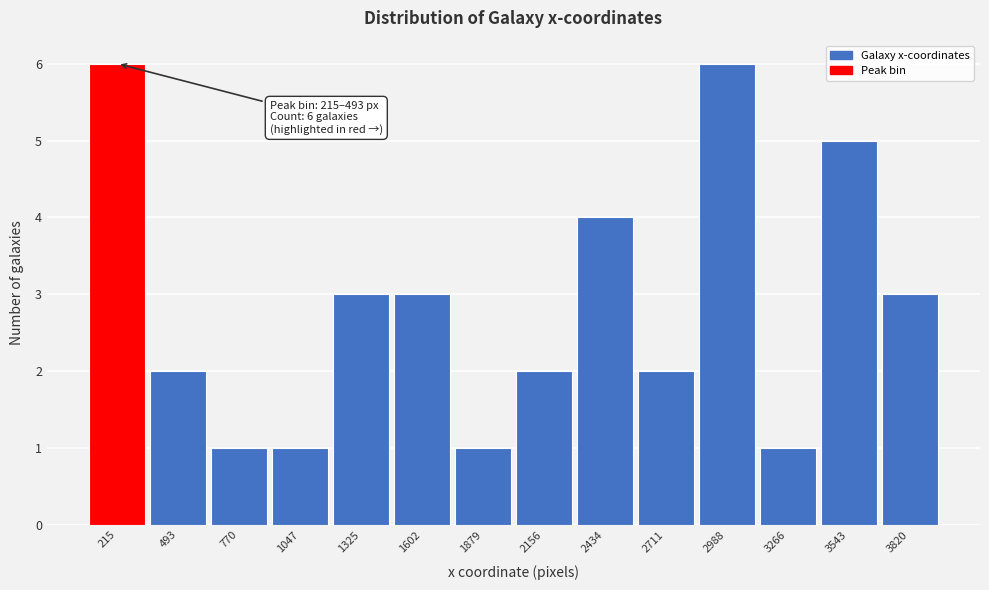

Reading left to right, what are all the values shown in this chart?

215=6	493=2	770=1	1047=1	1325=3	1602=3	1879=1	2156=2	2434=4	2711=2	2988=6	3266=1	3543=5	3820=3